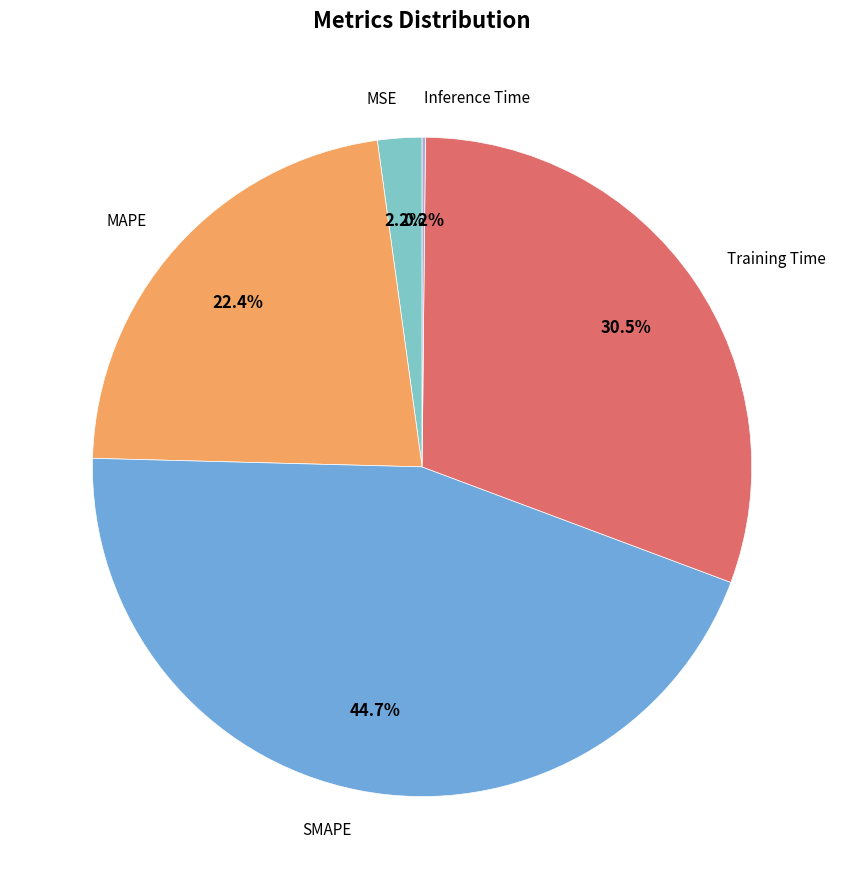

What is the largest slice in the pie chart?

SMAPE